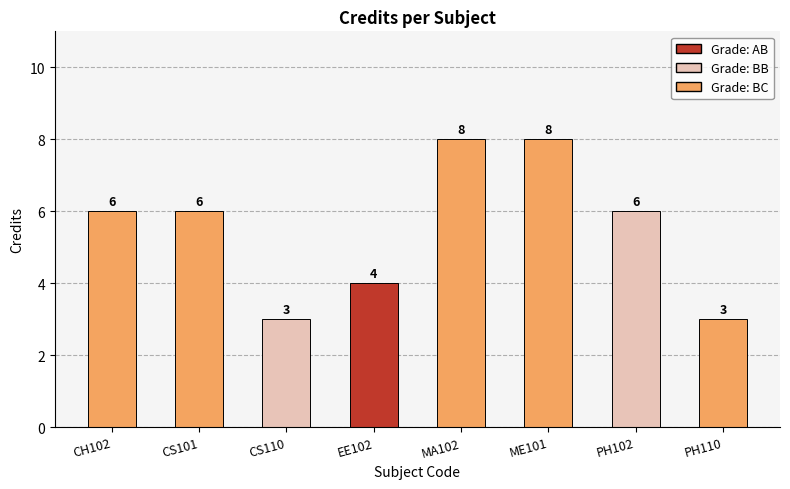

The value at PH102 is 6. True or false?

True